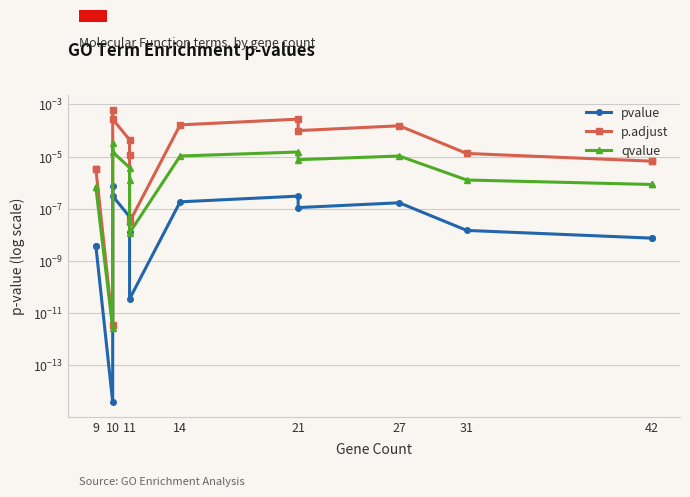

The qvalue series shows 0.0 at 42. True or false?

False